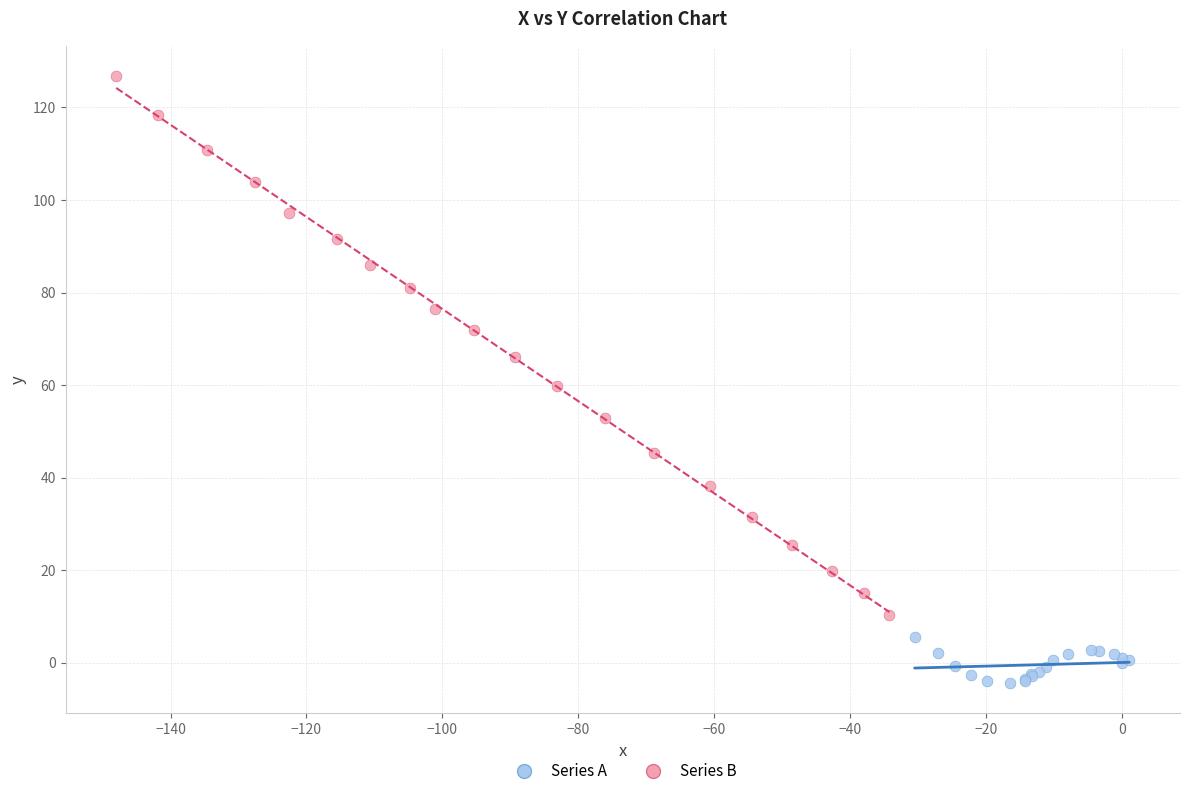

Which series contains the lowest Y value?

Series A